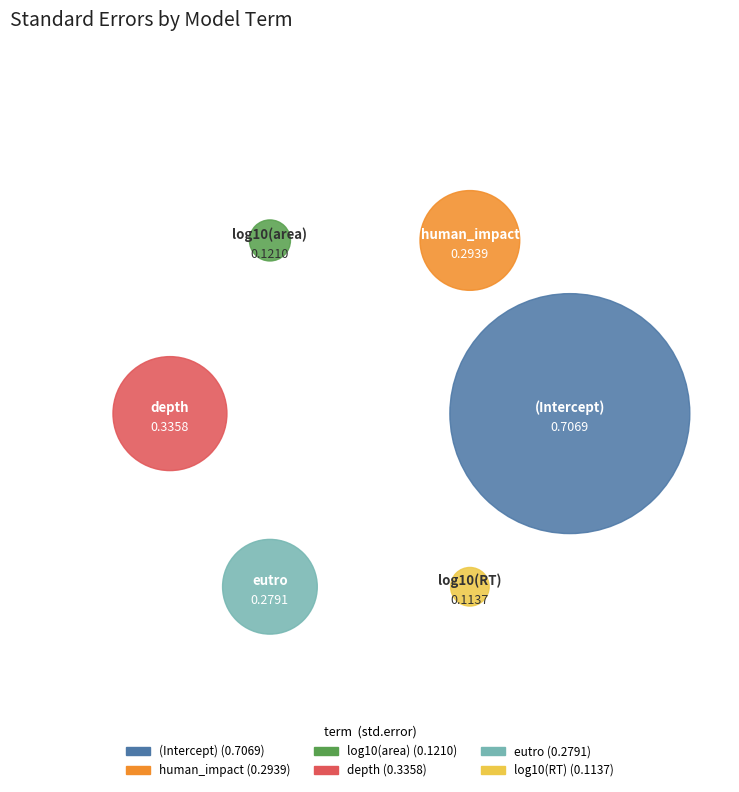

How many slices are in this pie chart?

6